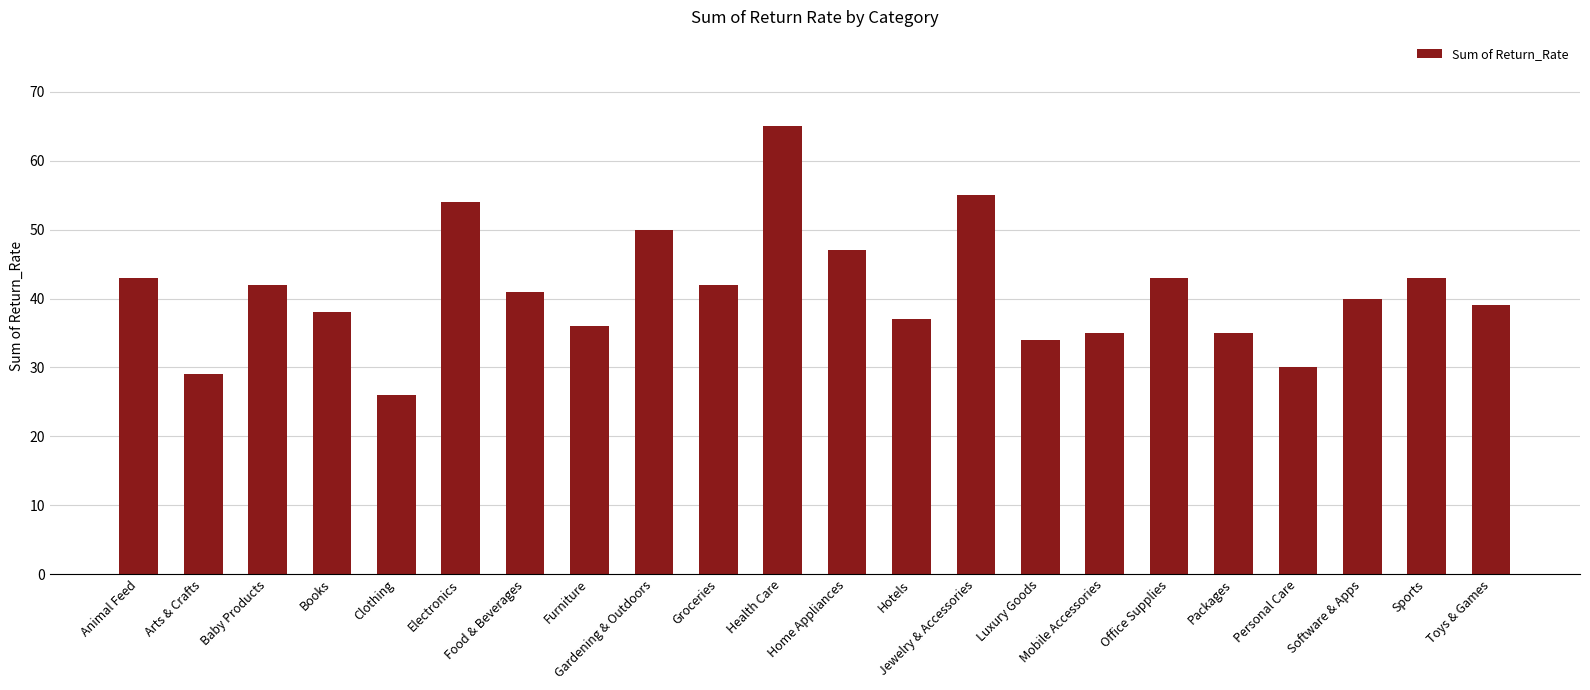

What is the change in value from Books to Office Supplies?

+5